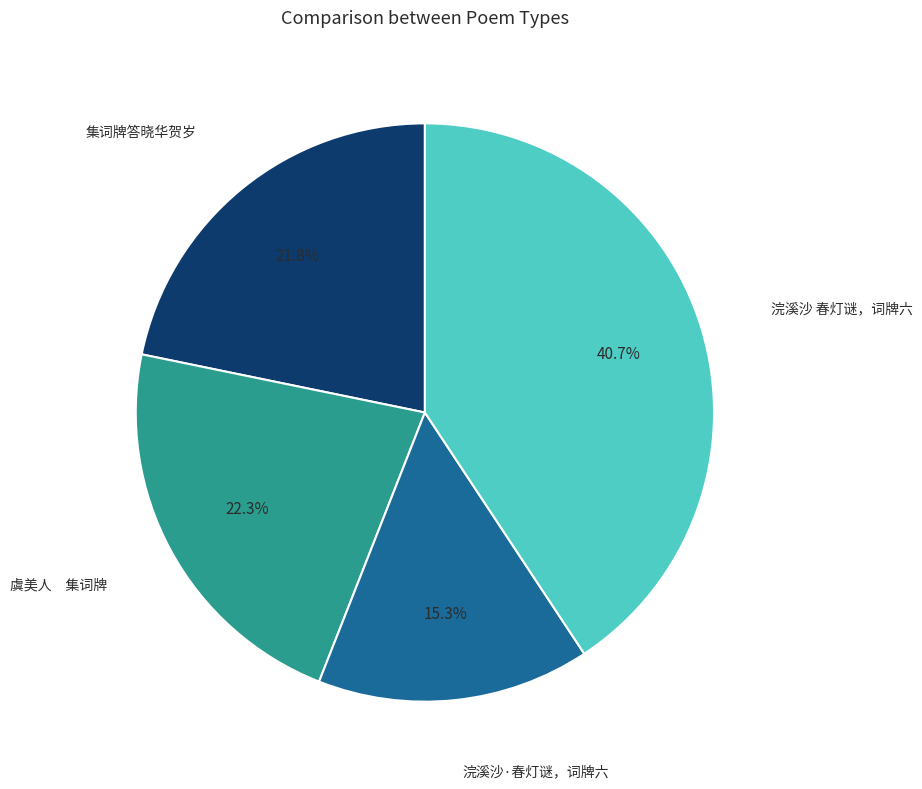

Is there any slice that represents more than half of the pie?

No